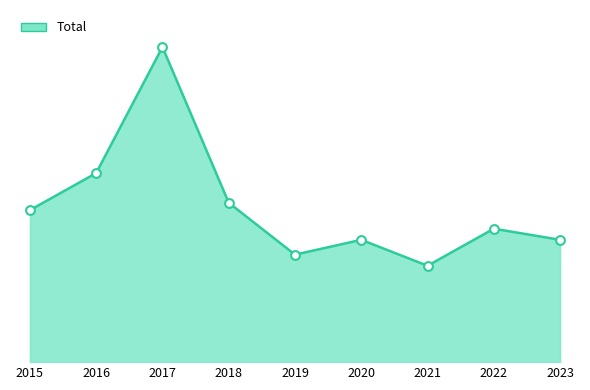

Which has a higher value, 2023 or 2015?

2015